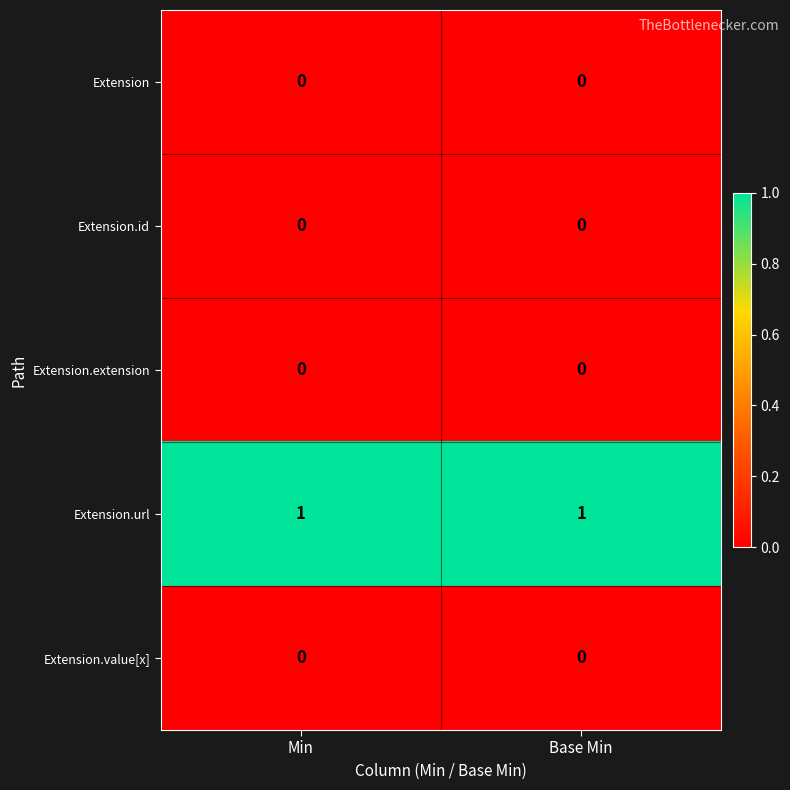

The value of Extension.url at Base Min is 2. True or false?

False